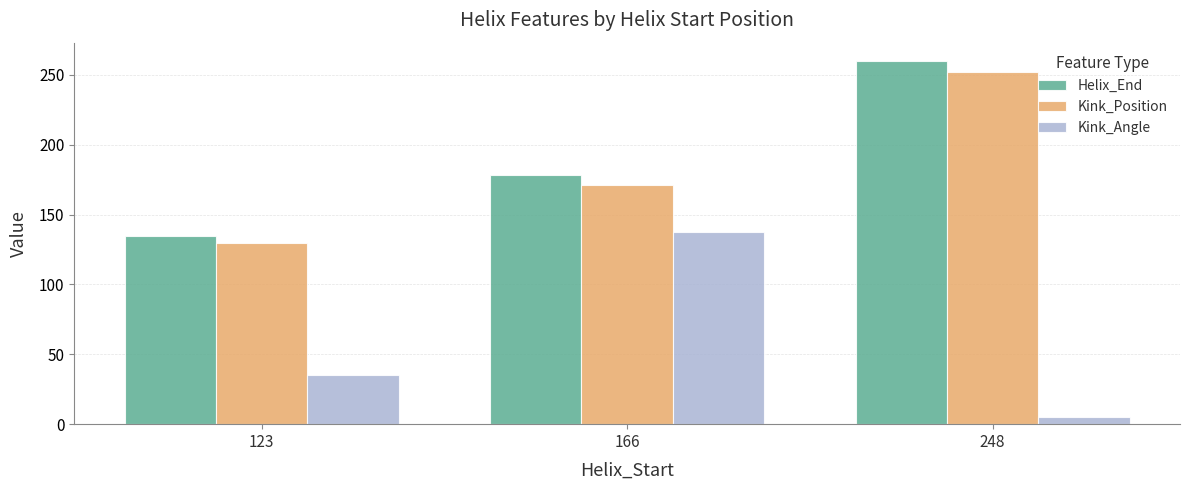

Which series has the largest total across all categories?

Helix_End